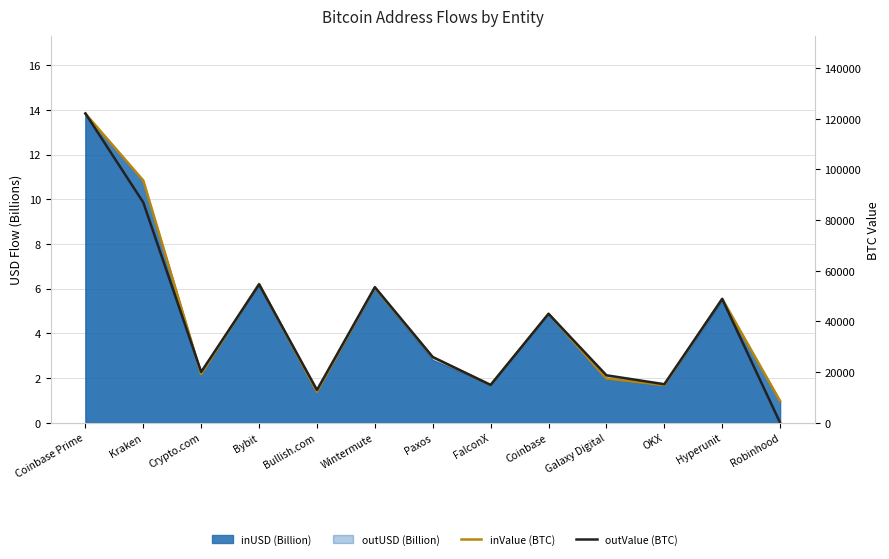

At which category is the sum across all series the highest?

Coinbase Prime